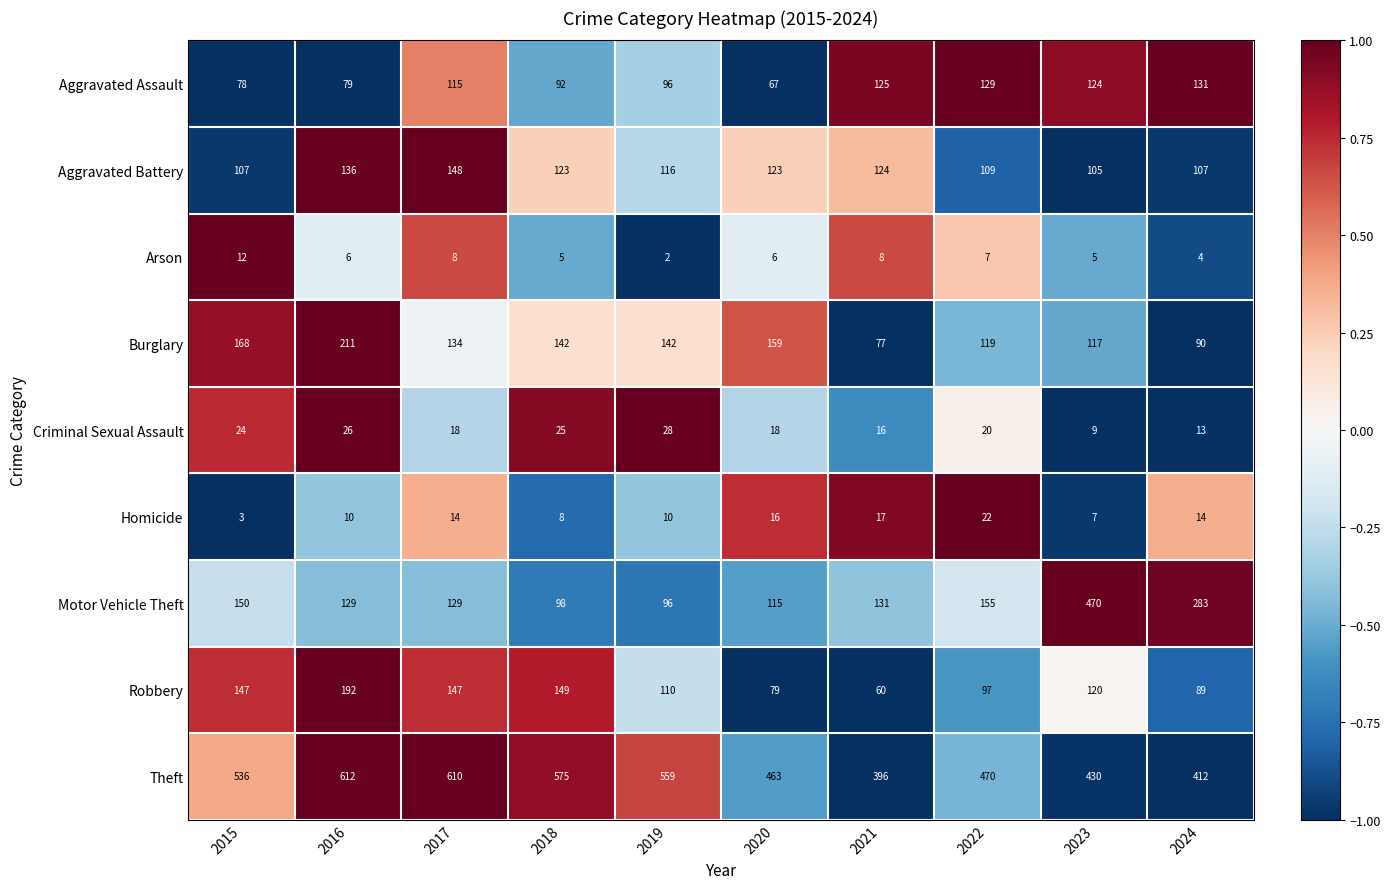

What is the approximate value of Motor Vehicle Theft at 2019, to the nearest 5?

95